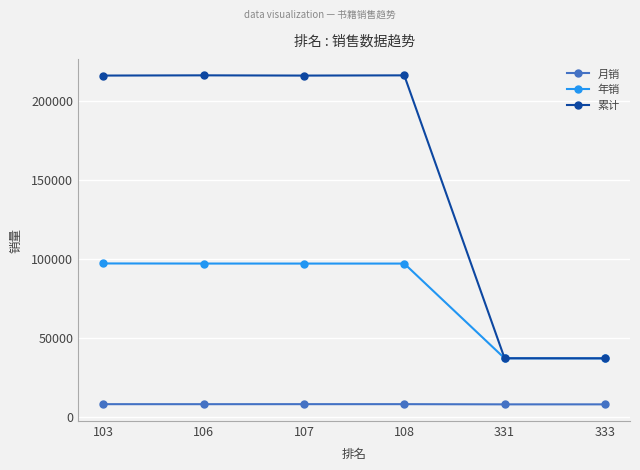

What is the difference between the highest and lowest values at 103?

208027